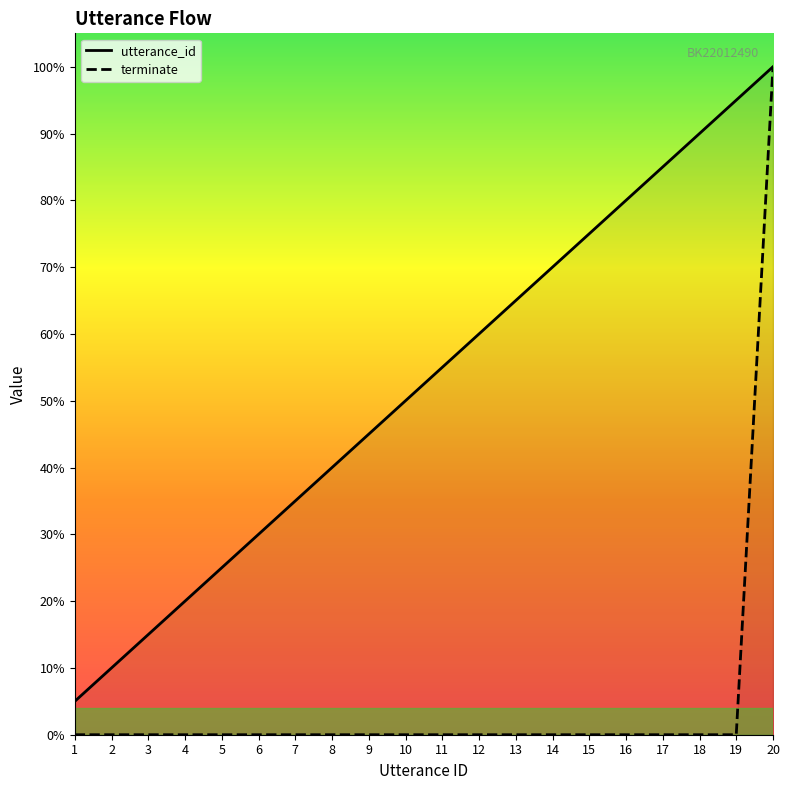

Rank the categories by utterance_id value from lowest to highest.

1, 2, 3, 4, 5, 6, 7, 8, 9, 10, 11, 12, 13, 14, 15, 16, 17, 18, 19, 20